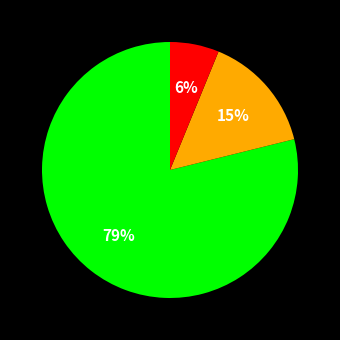

To the nearest percent, what is the difference between the largest and smallest slice percentages?

73%